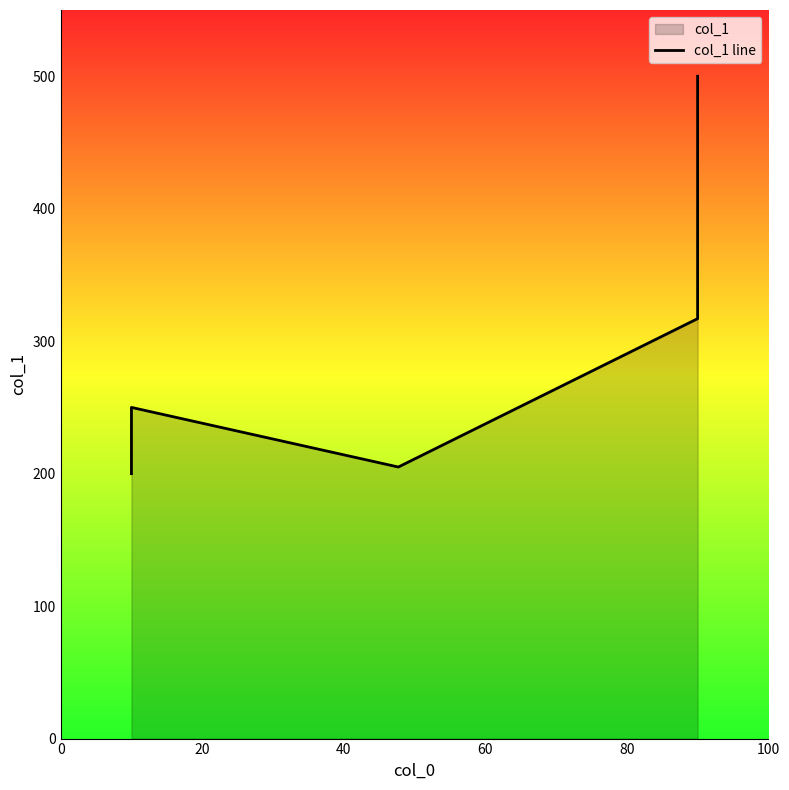

What is the value of the 6th point from the left?

500